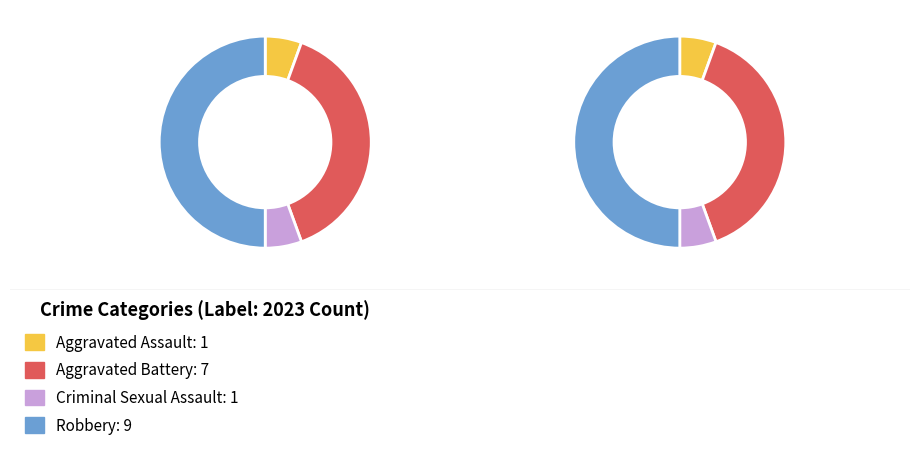

Does Robbery represent more than half of the total?

No